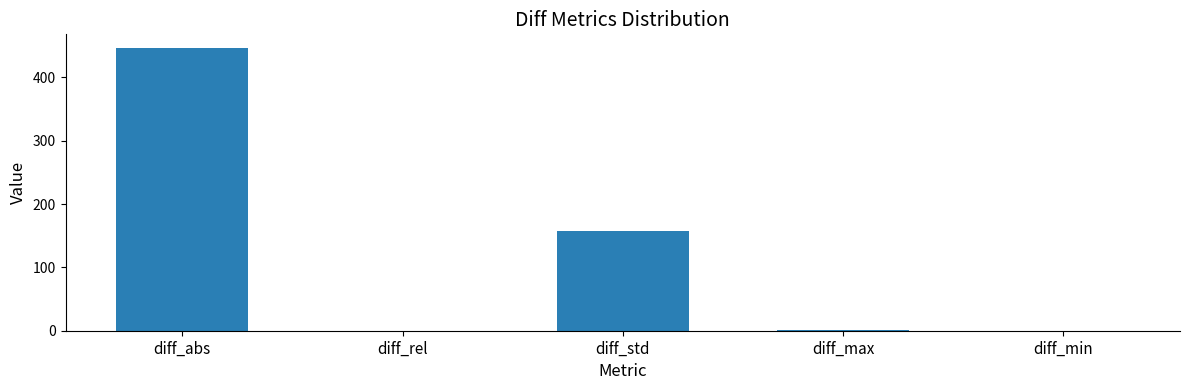

Which label corresponds to the largest value in the chart?

diff_abs